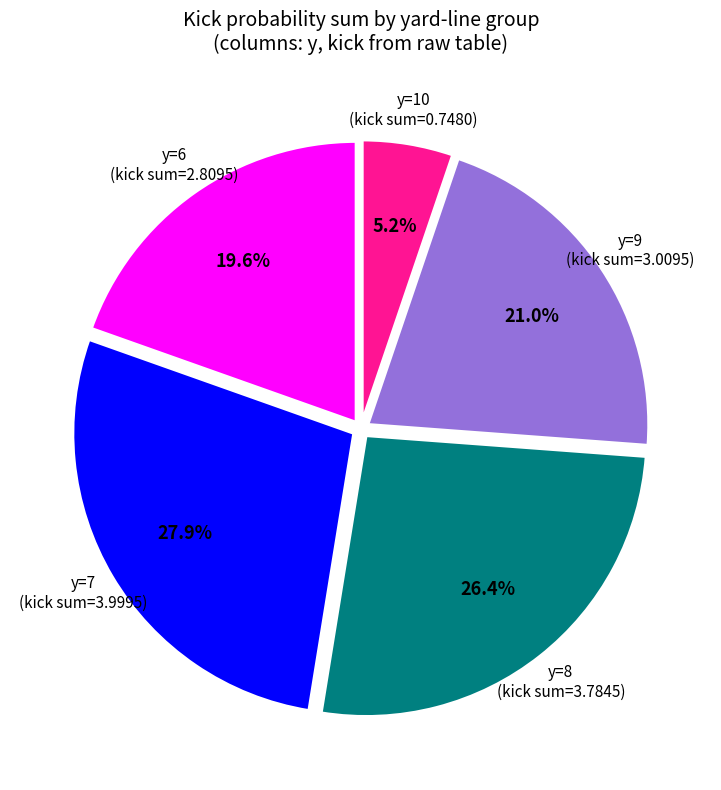

How many slices are in this pie chart?

5